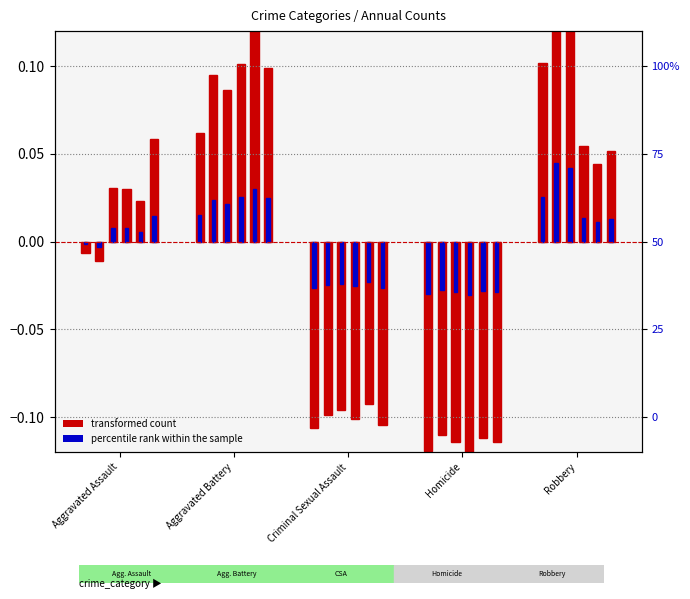

How many data points in 2020 are above 0?

3